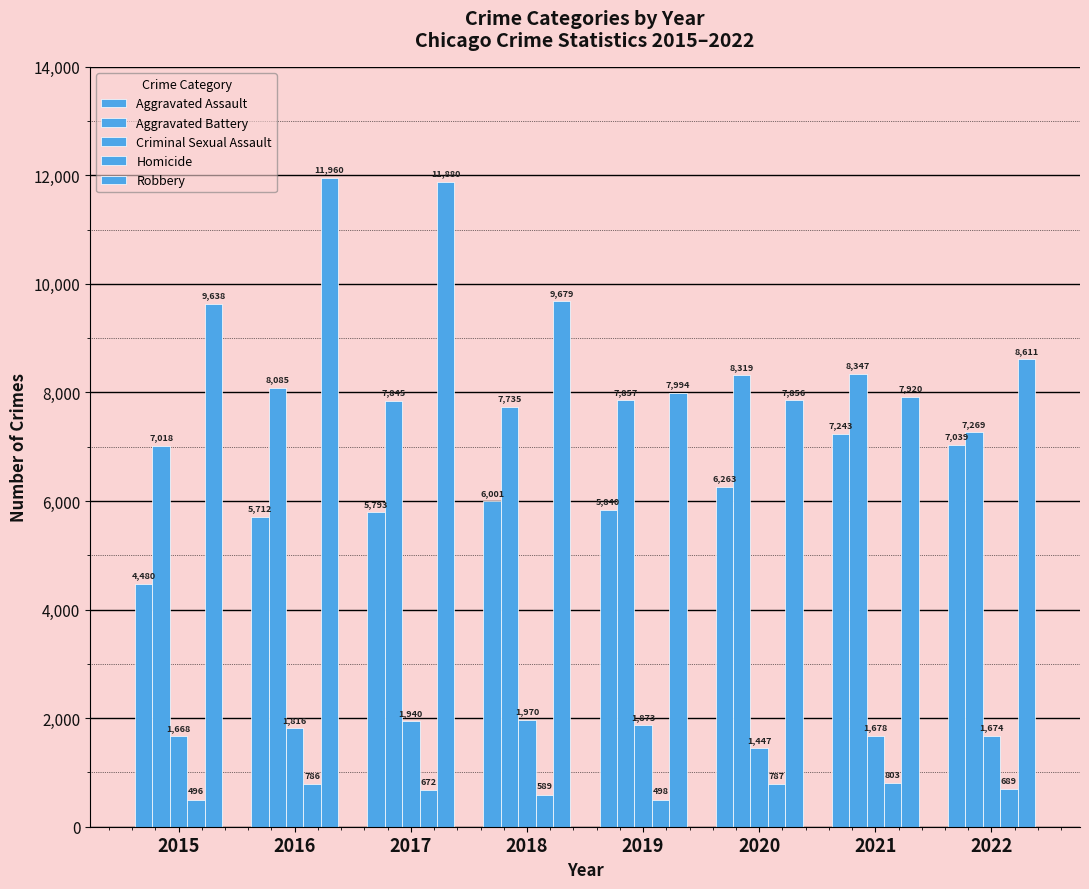

What is the difference between the highest and lowest values at 2021?

7544